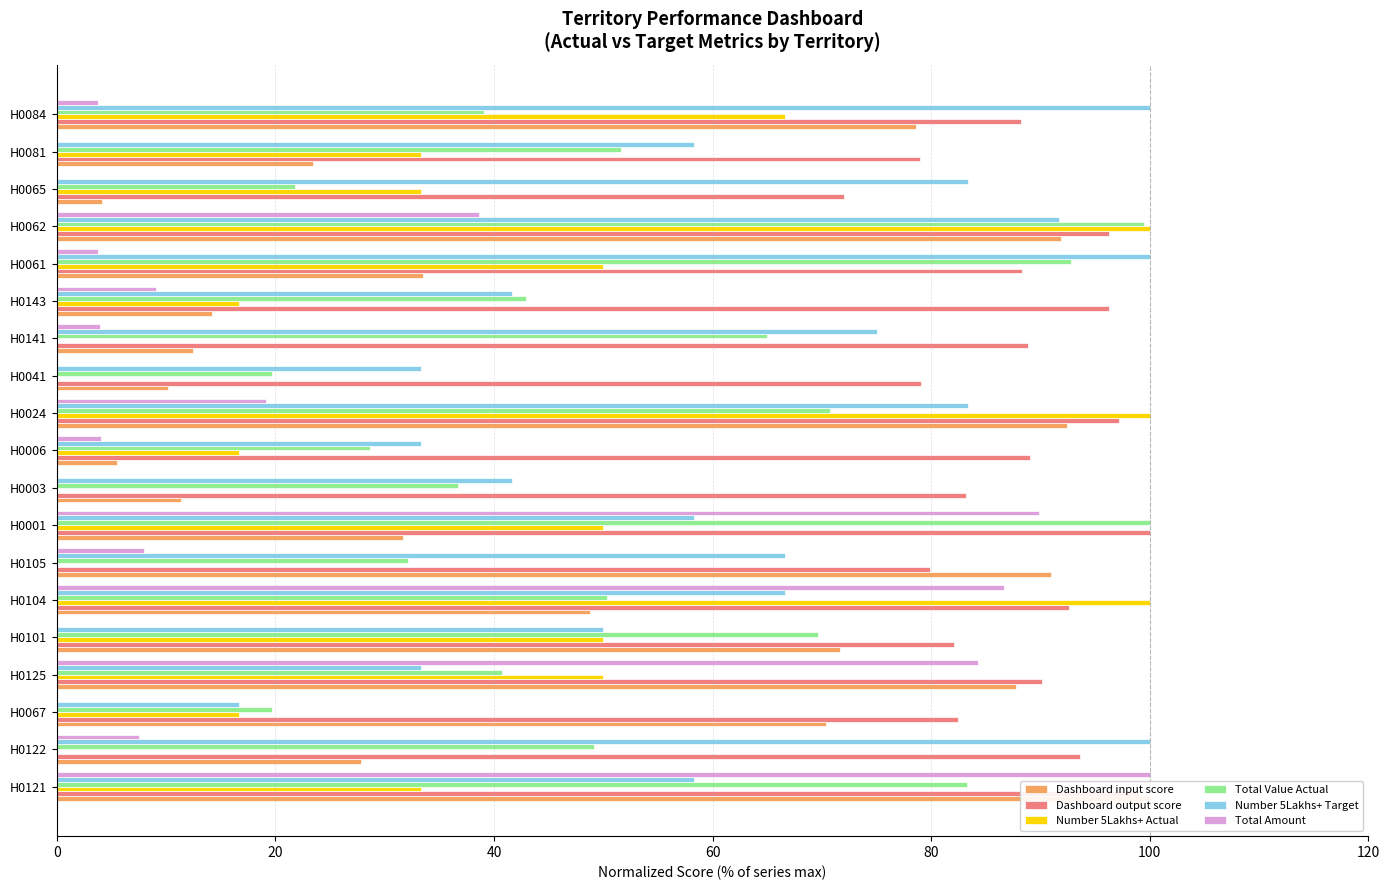

List the series in order of their peak value, highest first.

Dashboard input score, Dashboard output score, Number 5Lakhs+ Actual, Total Value Actual, Number 5Lakhs+ Target, Total Amount